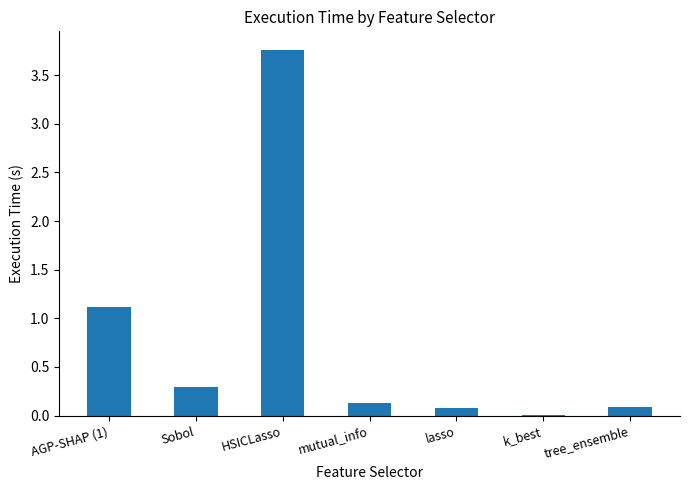

What is the difference between the values at AGP-SHAP (1) and k_best?

1.1